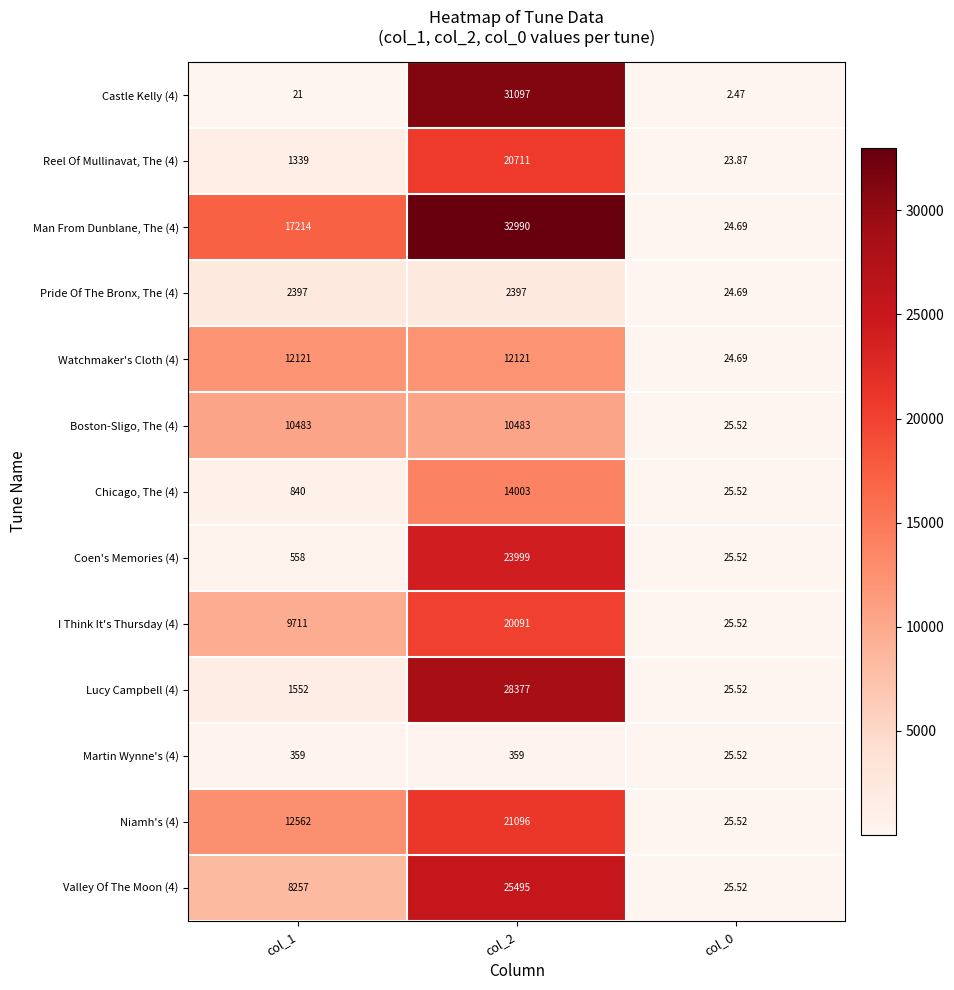

What is the spread (max minus min) of values at col_1?

17193.0